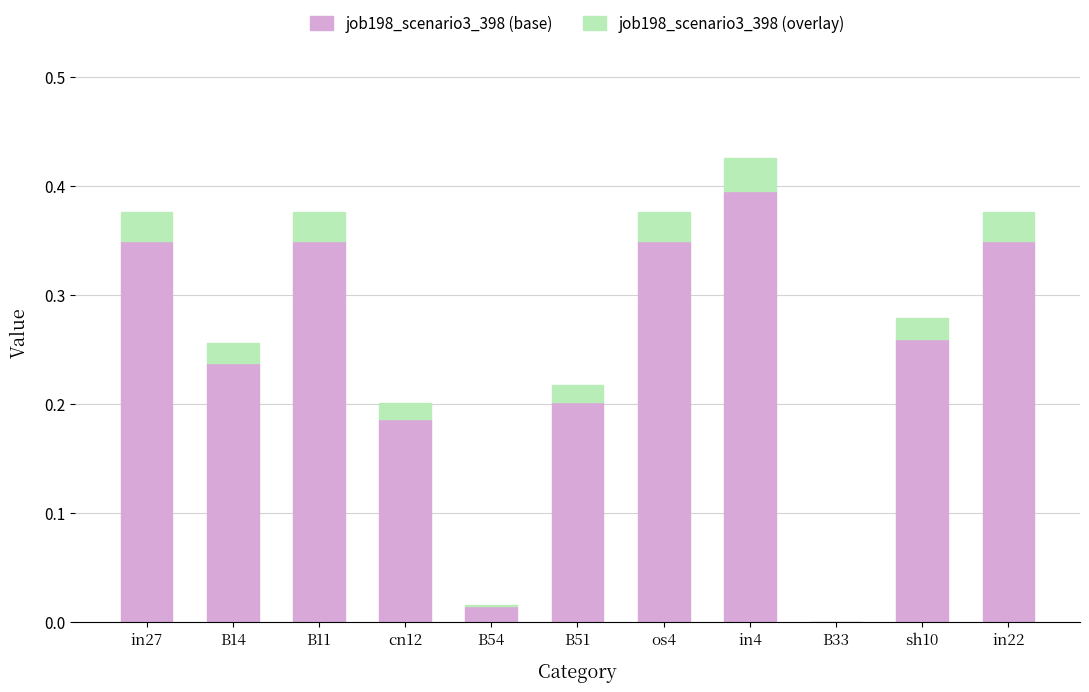

Is it true that job198_scenario3_398 (base) equals 0.2 at in27?

False